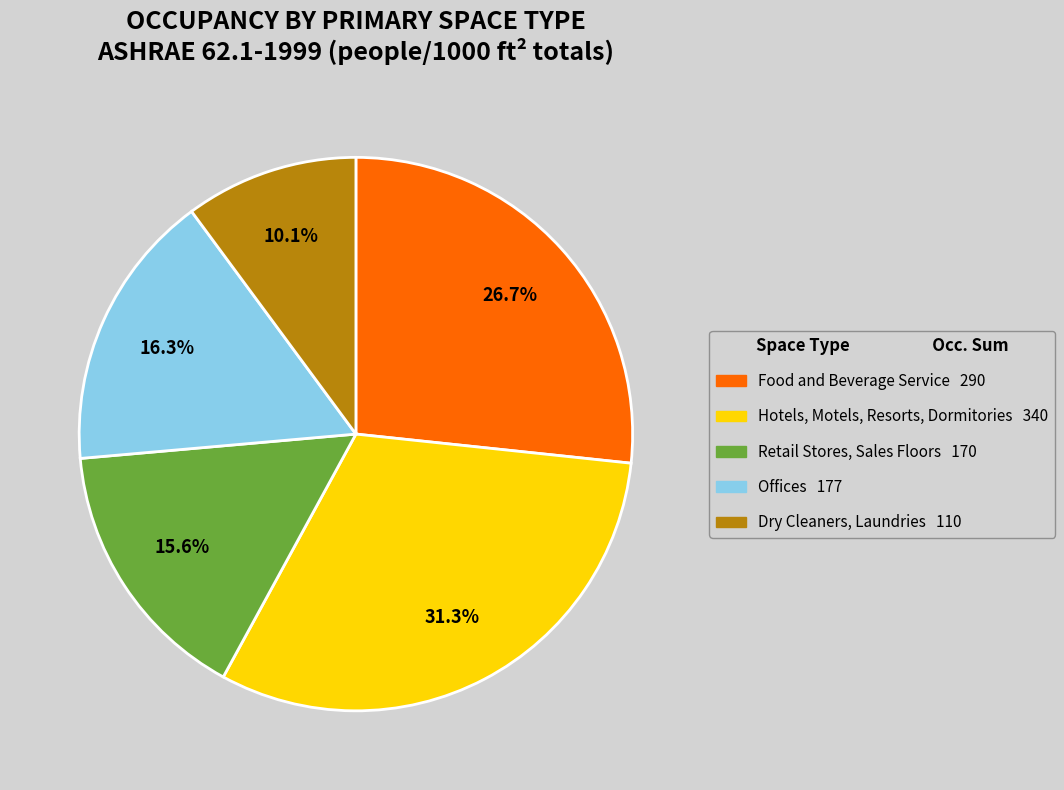

Does any single category account for the majority?

No